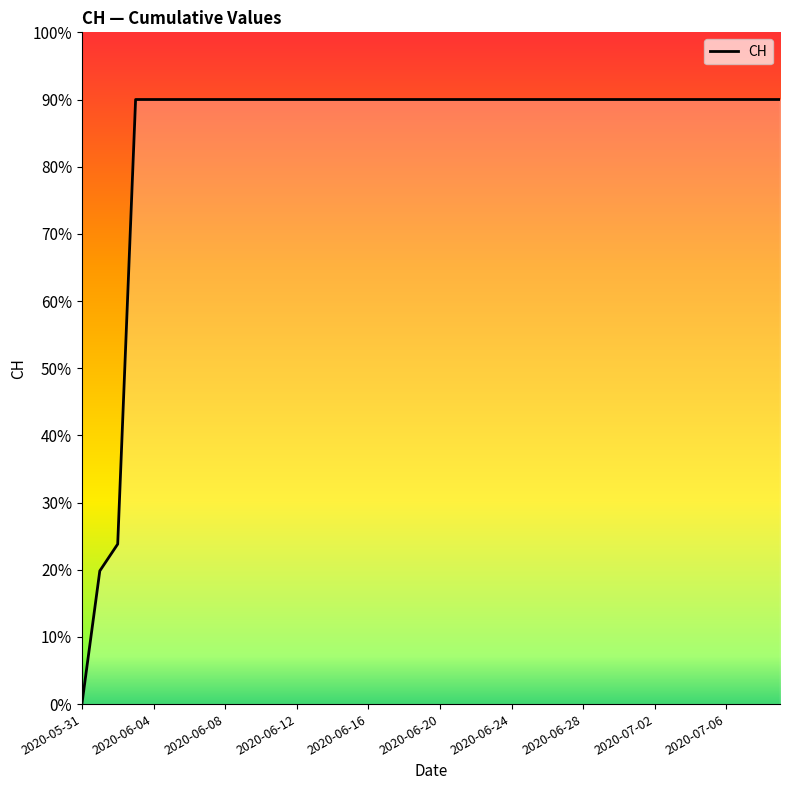

What is the ratio of the value at 31 to the value at 29?

1.0